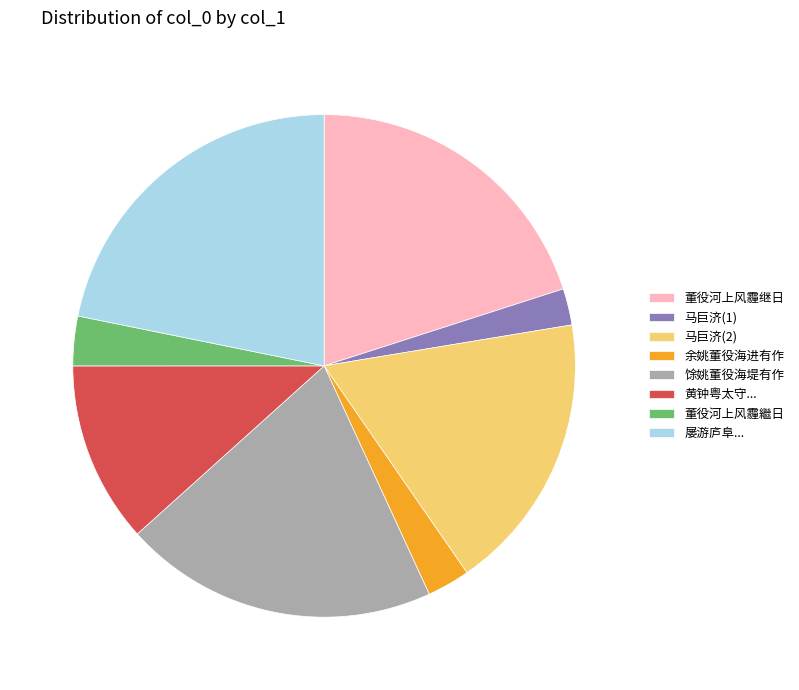

Is the sum of 马巨济(1) and 董役河上风霾繼日 greater than half?

No